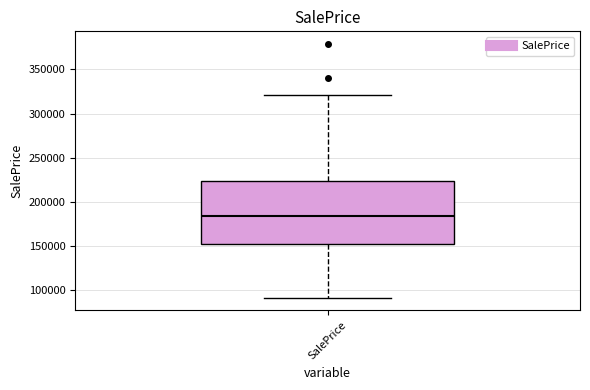

Where does the upper whisker of the box for SalePrice end on the y-axis? The values are not printed on the chart, so give them approximately, as read against the axis.

320000